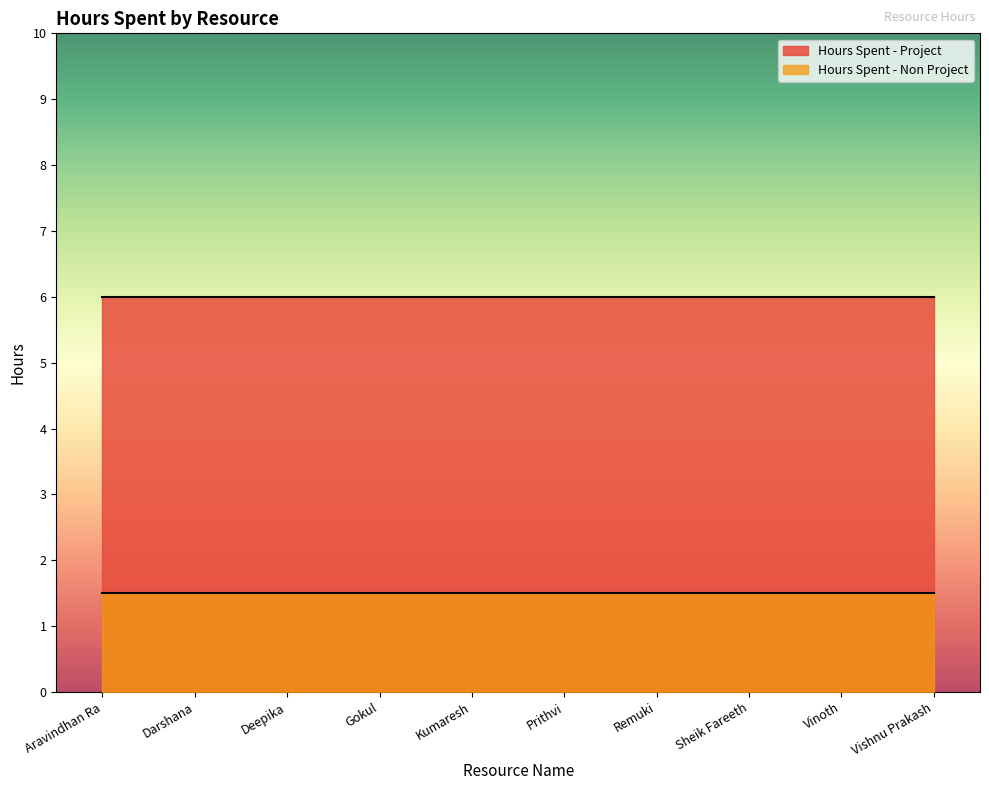

What position from the right is Prithvi?

5